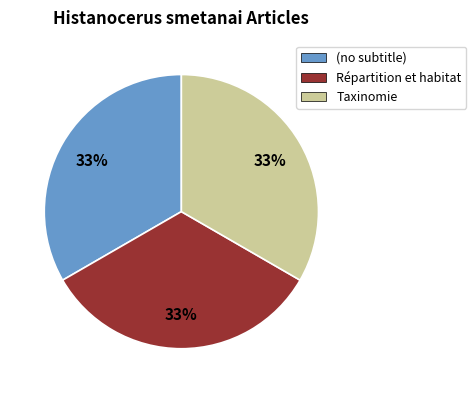

Count the number of slices in the pie.

3